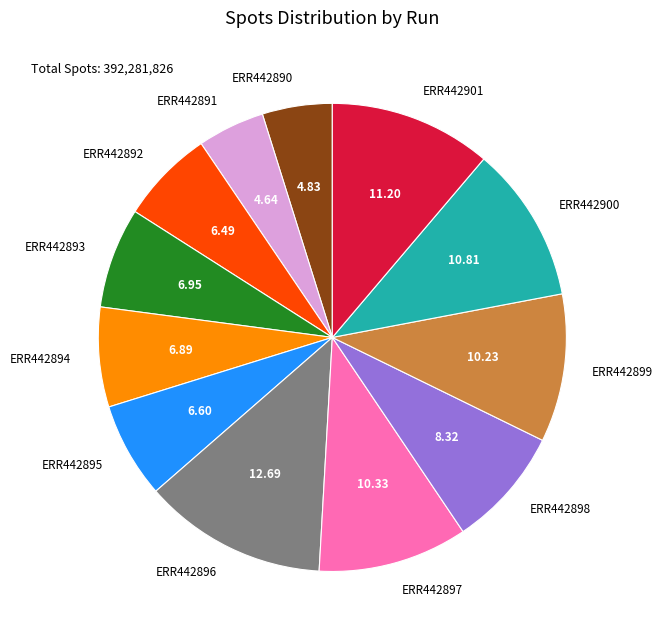

Combined, do ERR442893 and ERR442897 account for over 50%?

No